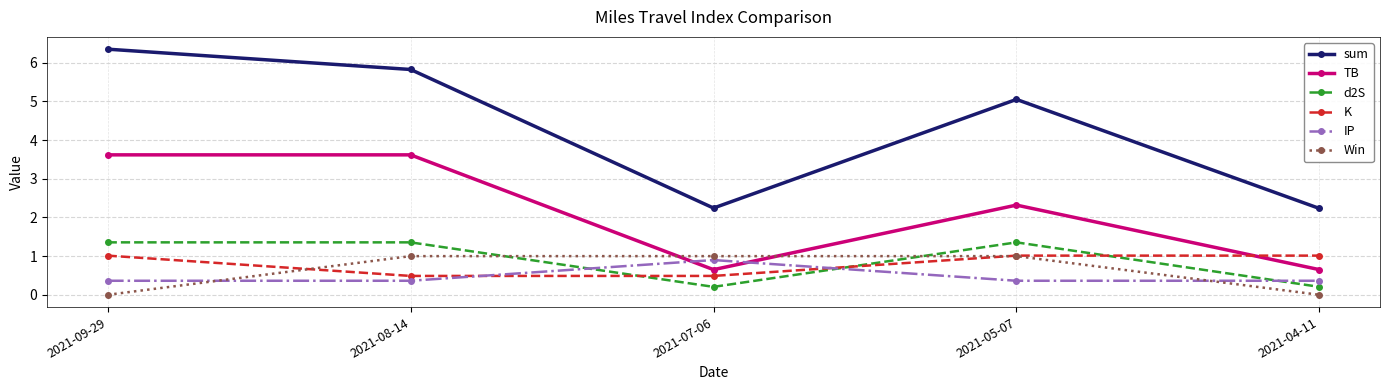

Which series changed the most between 2021-07-06 and 2021-04-11?

Win